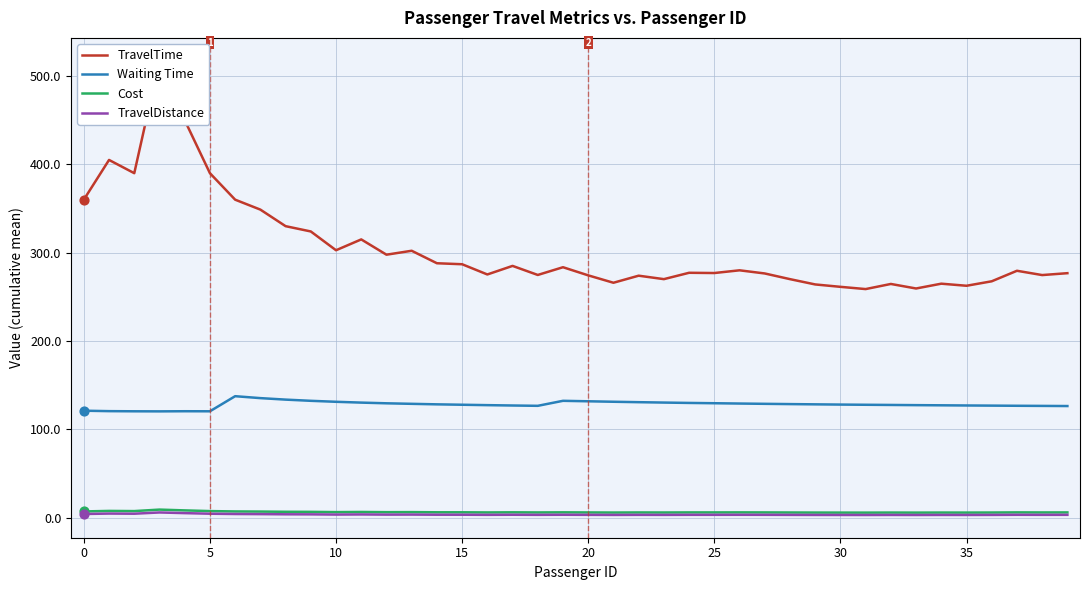

True or false: Cost and Waiting Time cross at least once.

False